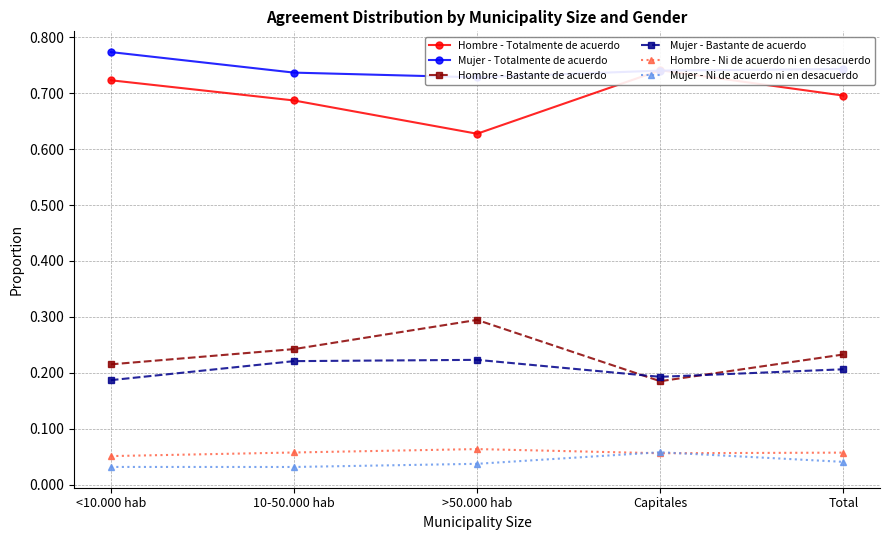

What is the total value across all series at Capitales?

2.0